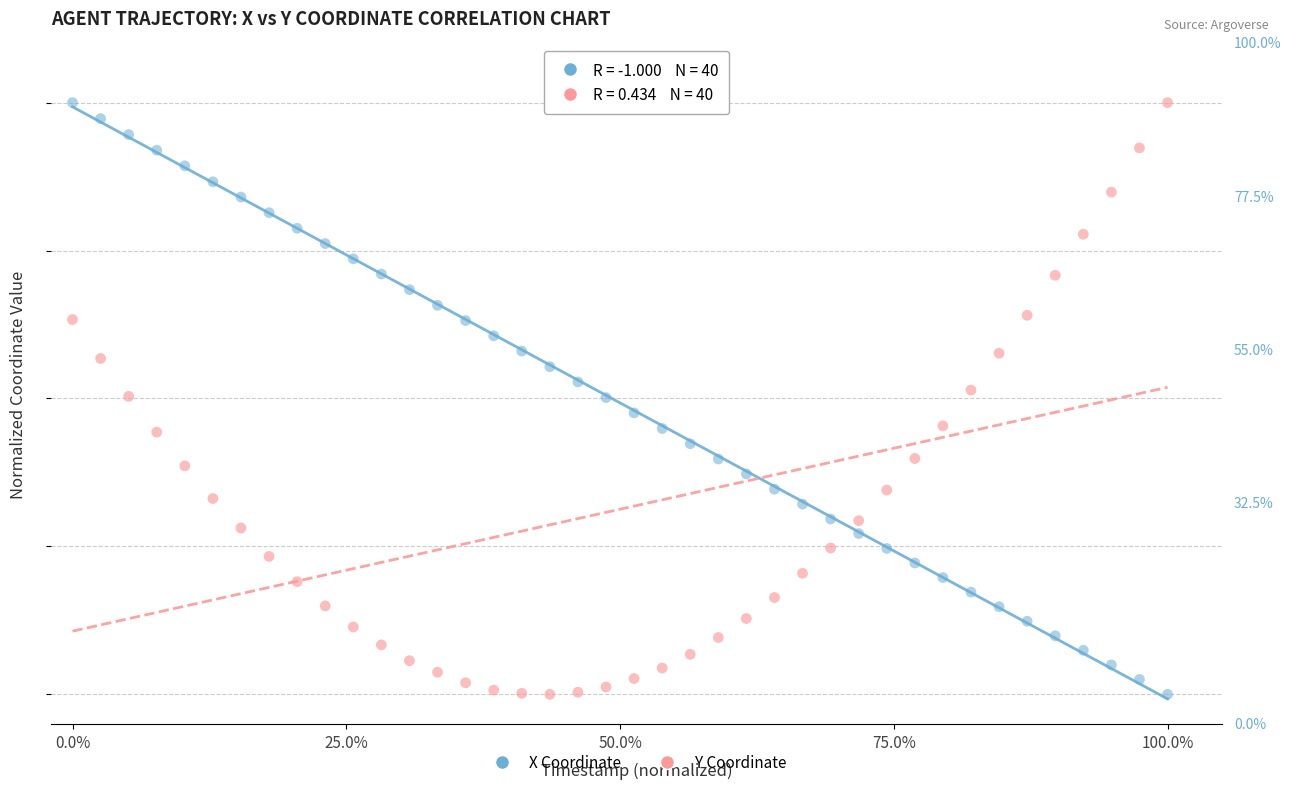

What are all the series names shown in the legend?

X Coordinate, Y Coordinate